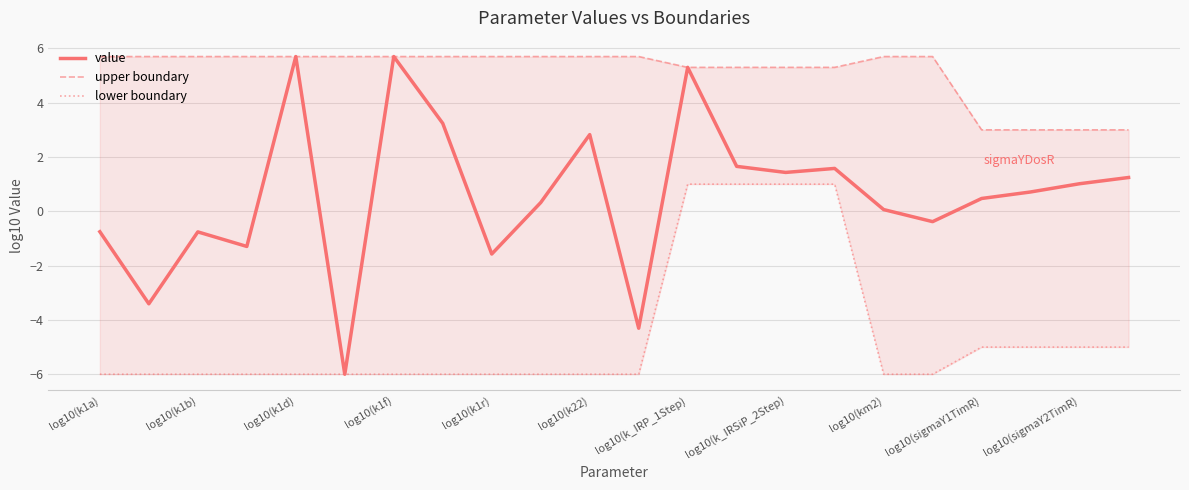

Does the chart have visible grid lines?

Yes